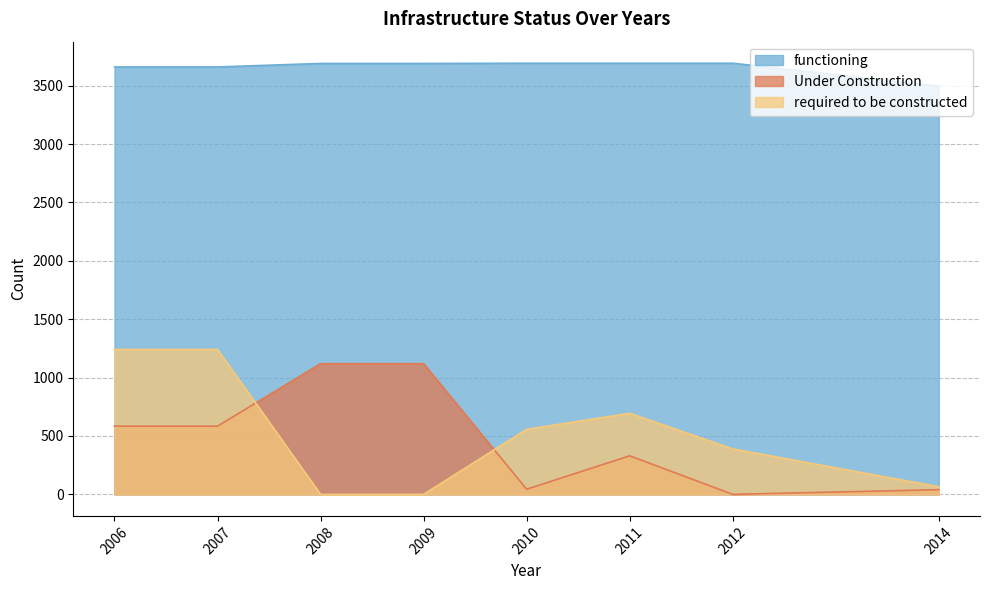

At which category does Under Construction reach its first local valley?

2010